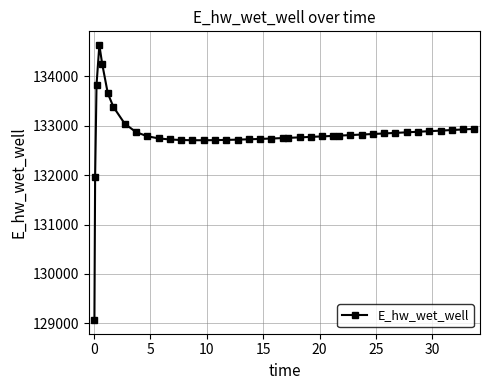

What is the smallest value displayed?

129070.3